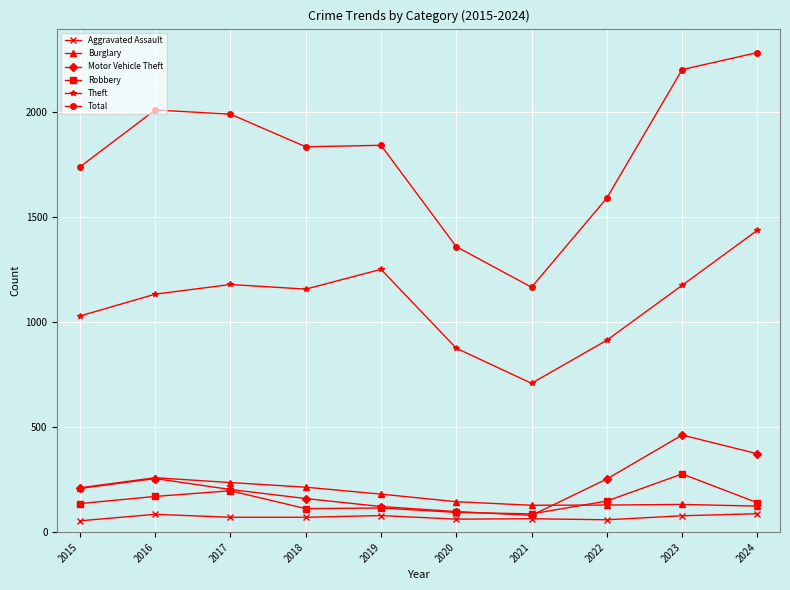

What is the difference between the highest and lowest values at 2024?

2193